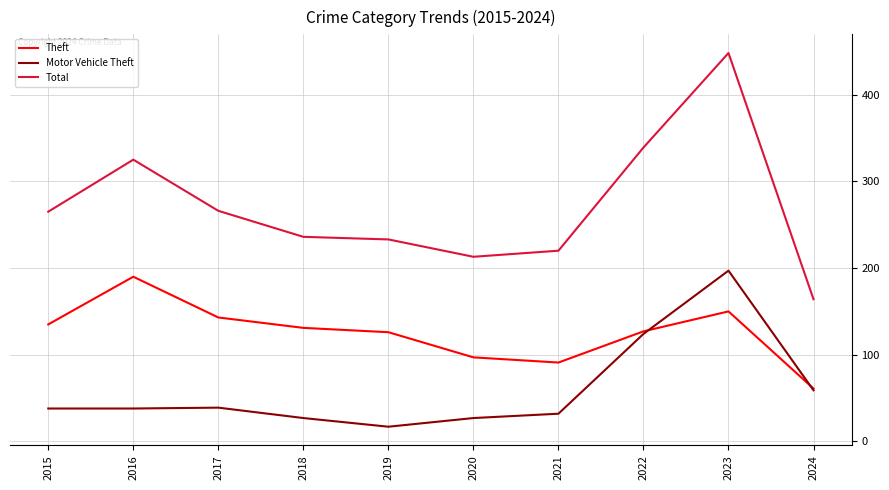

True or false: Total and Theft intersect in this chart.

False